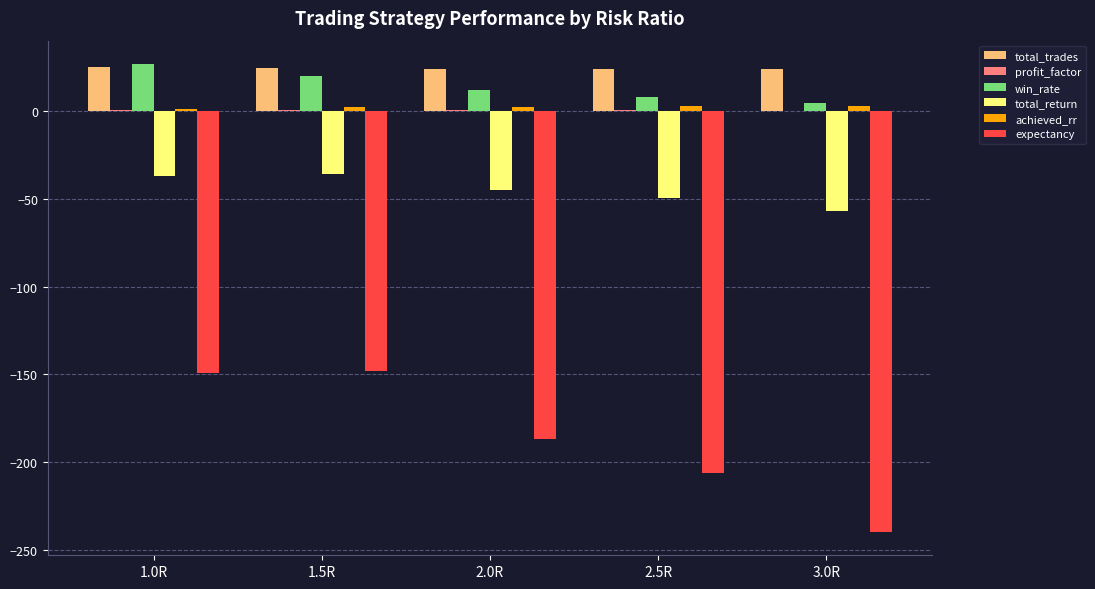

What is the maximum value for expectancy?

-148.0